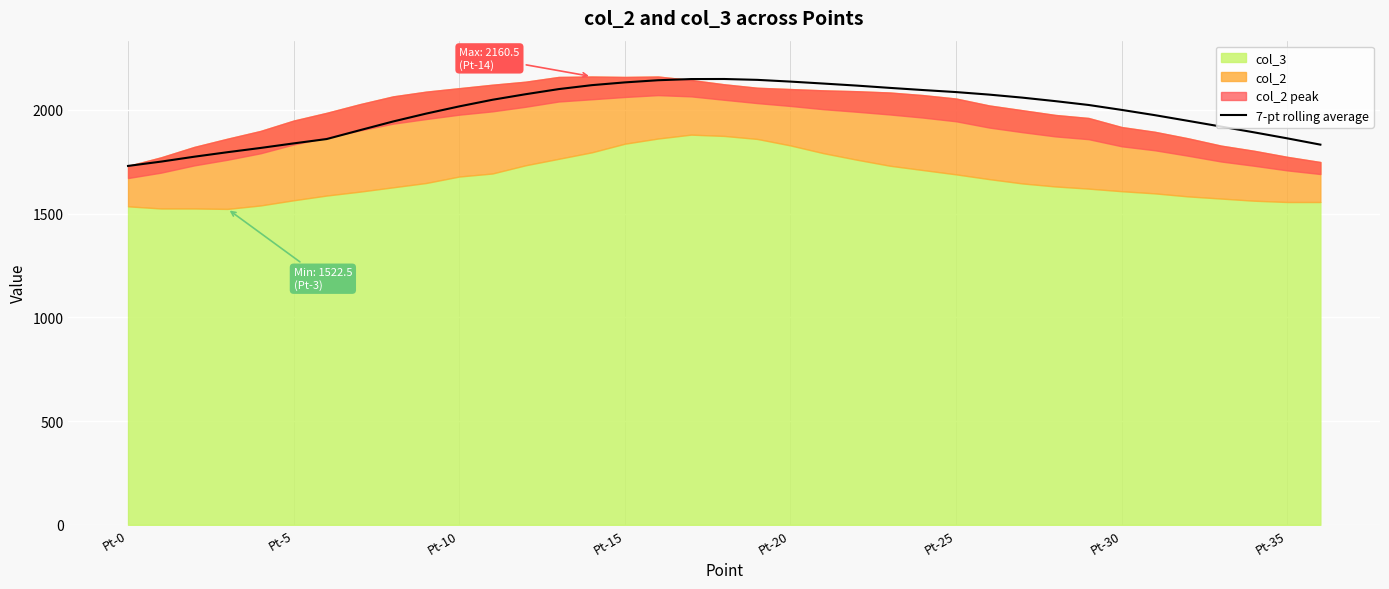

How many interior local peaks (higher than both neighbors) does the data have?

1